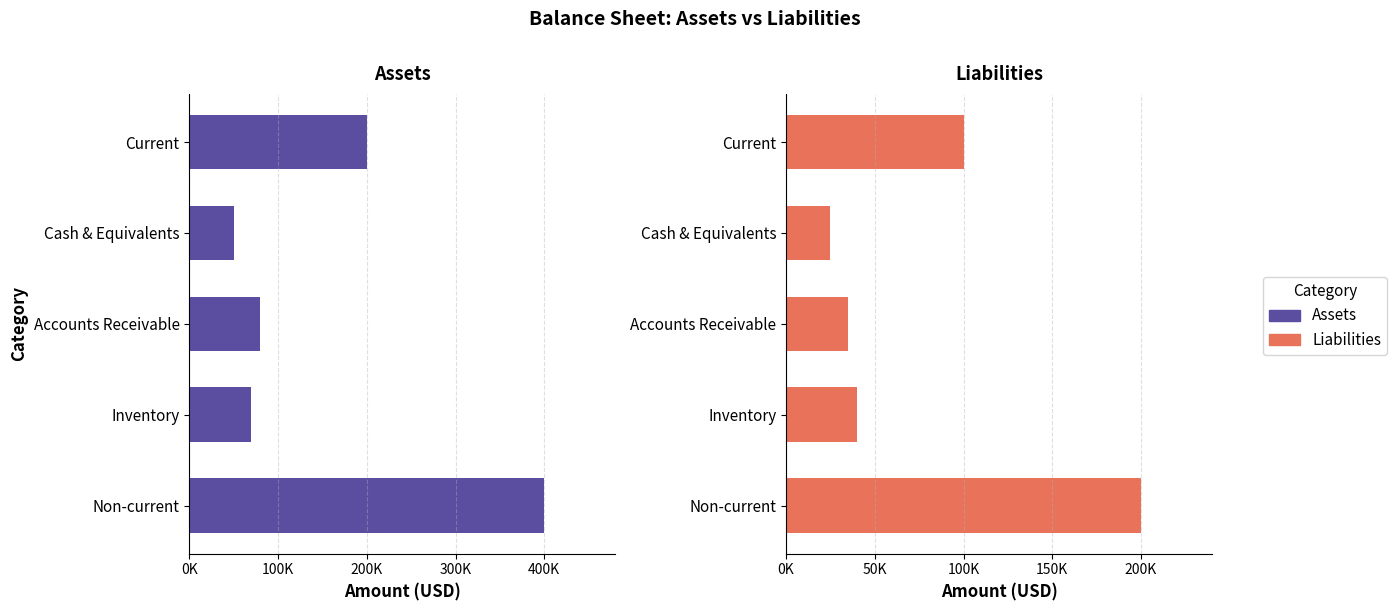

Is the value of Liabilities at Accounts Receivable greater than the value of Assets at Inventory?

No